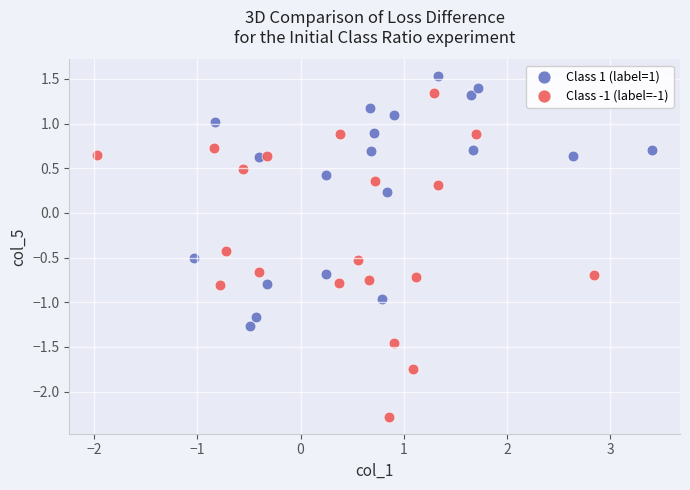

Which series reaches the minimum Y coordinate?

Class -1 (label=-1)